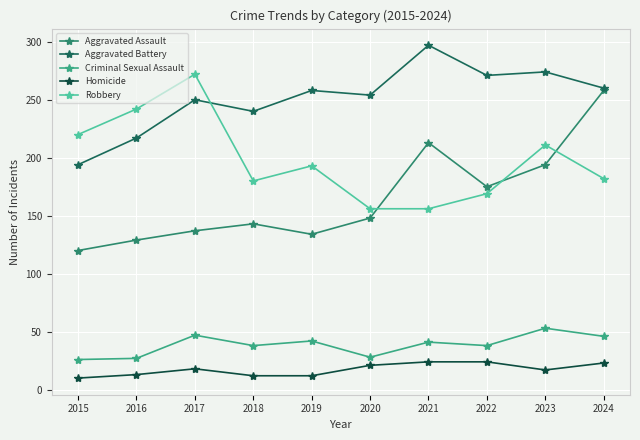

True or false: Aggravated Assault and Criminal Sexual Assault intersect in this chart.

False